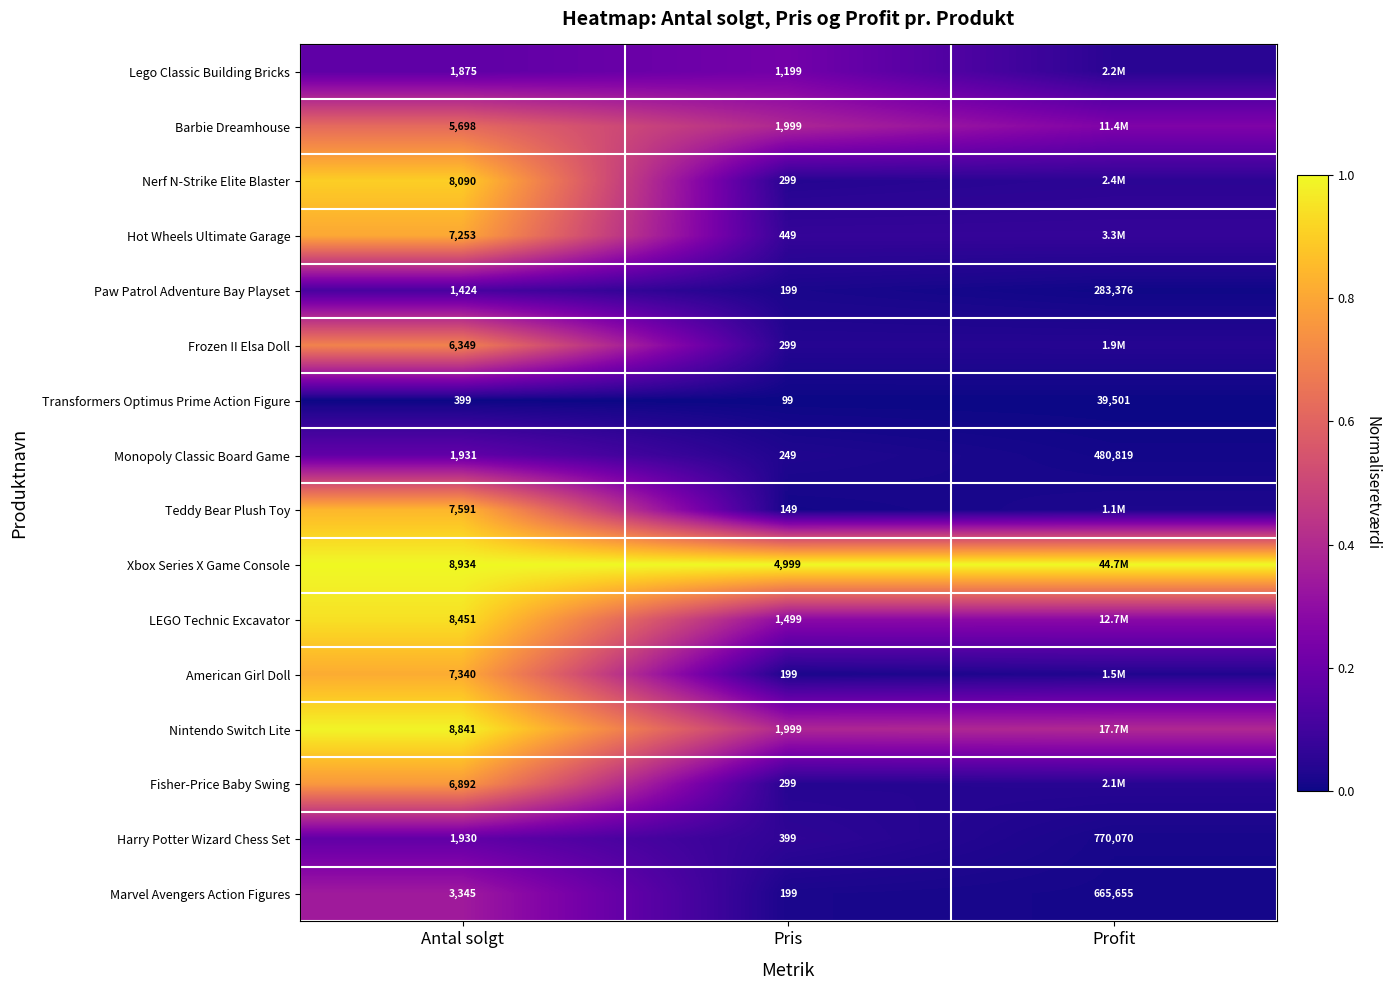

List the labels in order of Harry Potter Wizard Chess Set value, smallest first.

Pris, Antal solgt, Profit